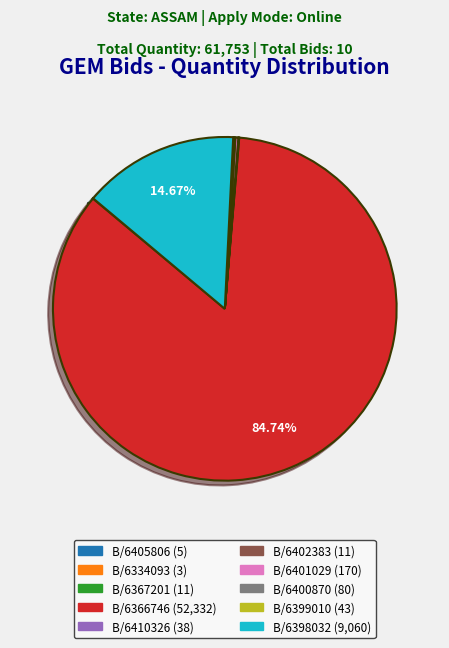

What is the majority slice?

B/6366746 (52,332)